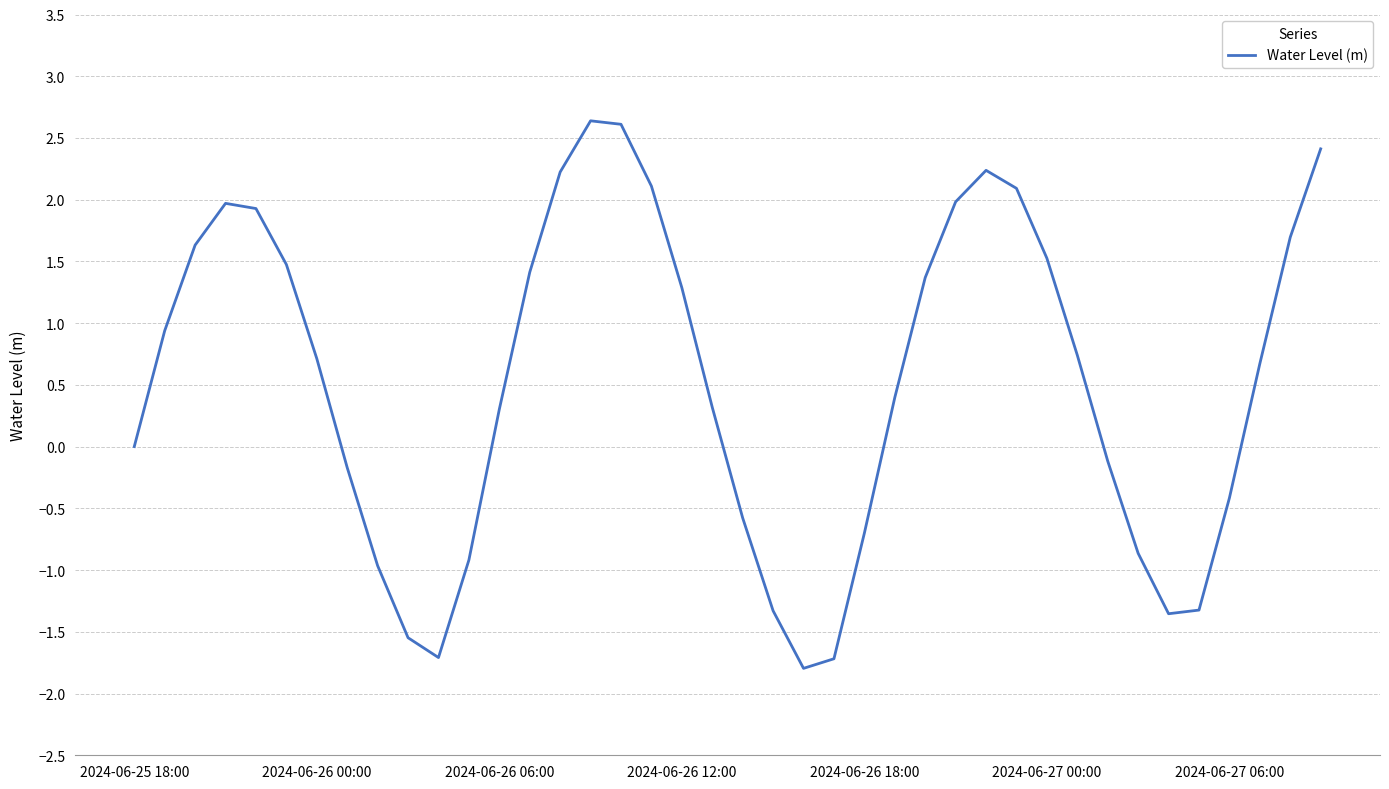

What is the difference between the maximum and minimum values?

4.4